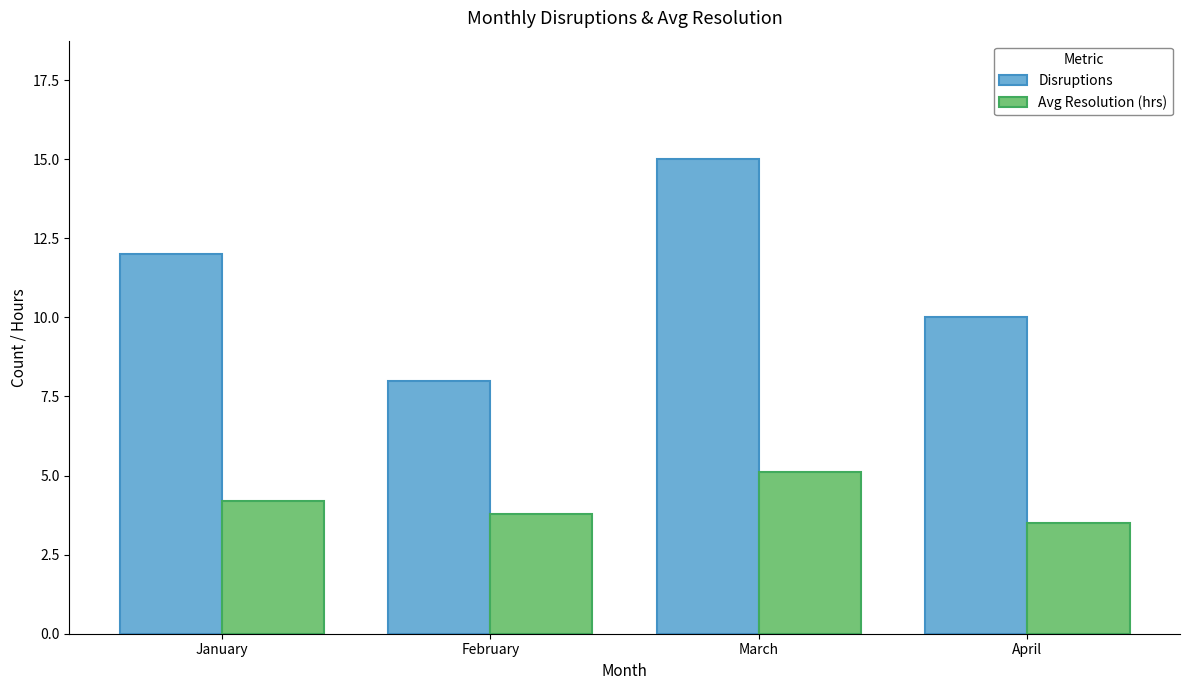

Read the Avg Resolution (hrs) value at February.

3.8